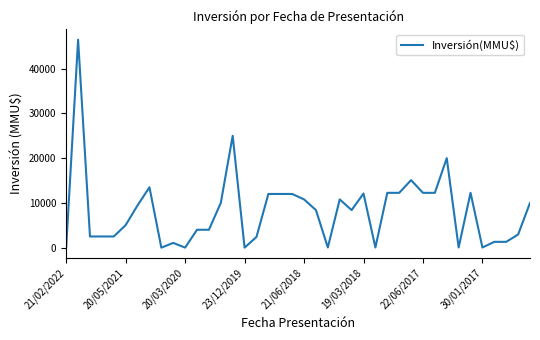

What is the difference between the maximum and minimum values?

46470